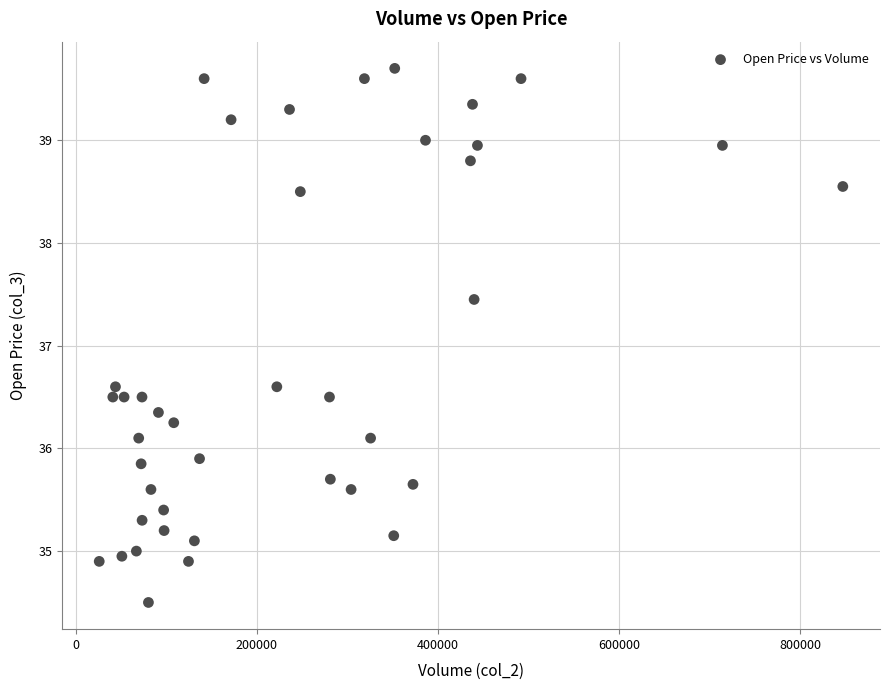

What is the range of X values (max minus min)?

820832.0